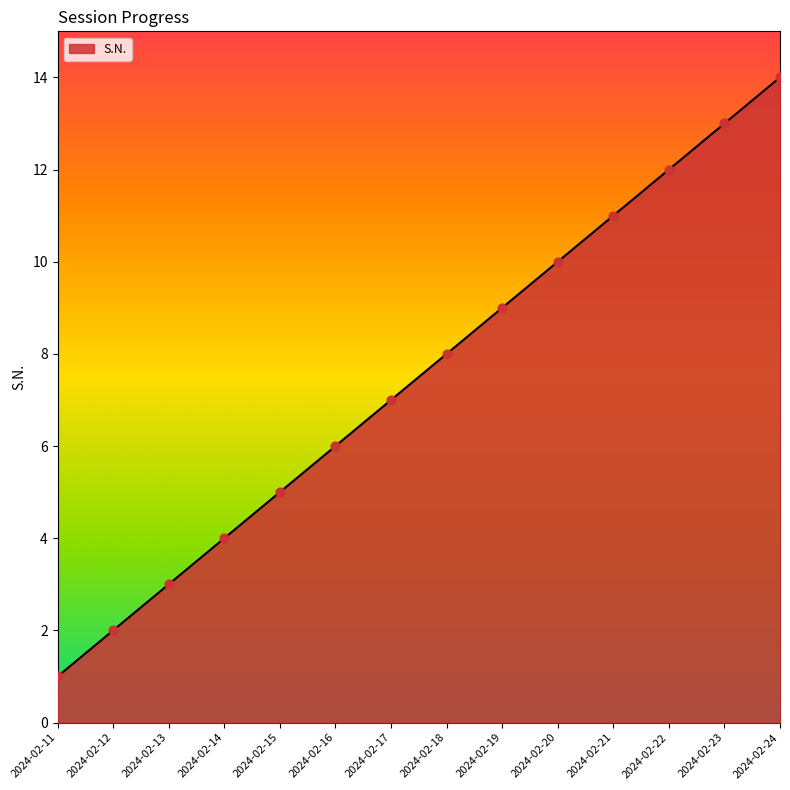

What is the change in value from 2024-02-15 to 2024-02-20?

+5